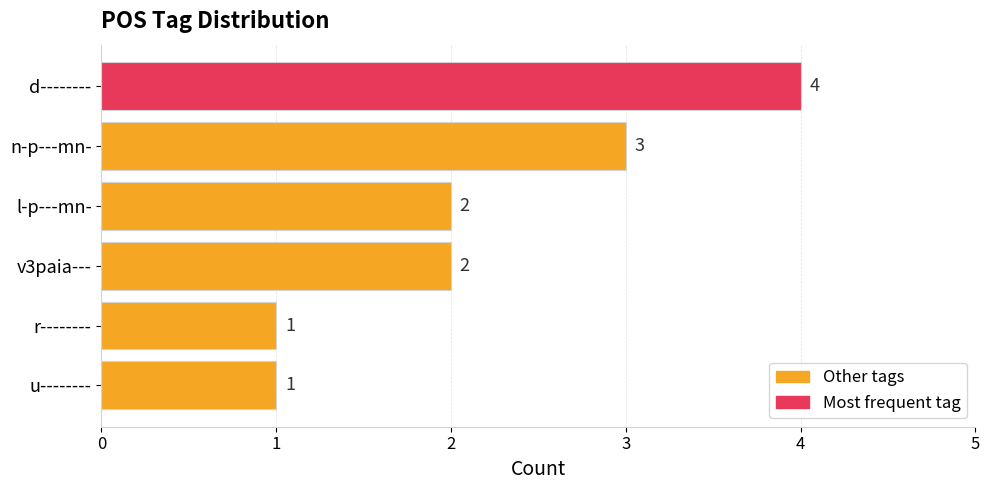

How many values are between 1 and 3?

5